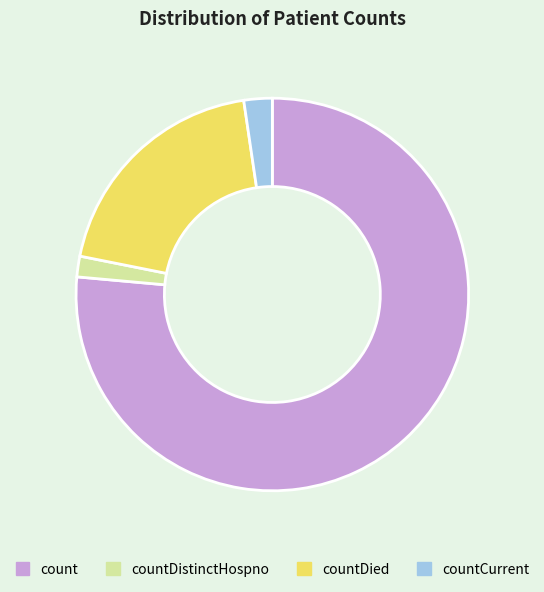

How many slices are in this pie chart?

4